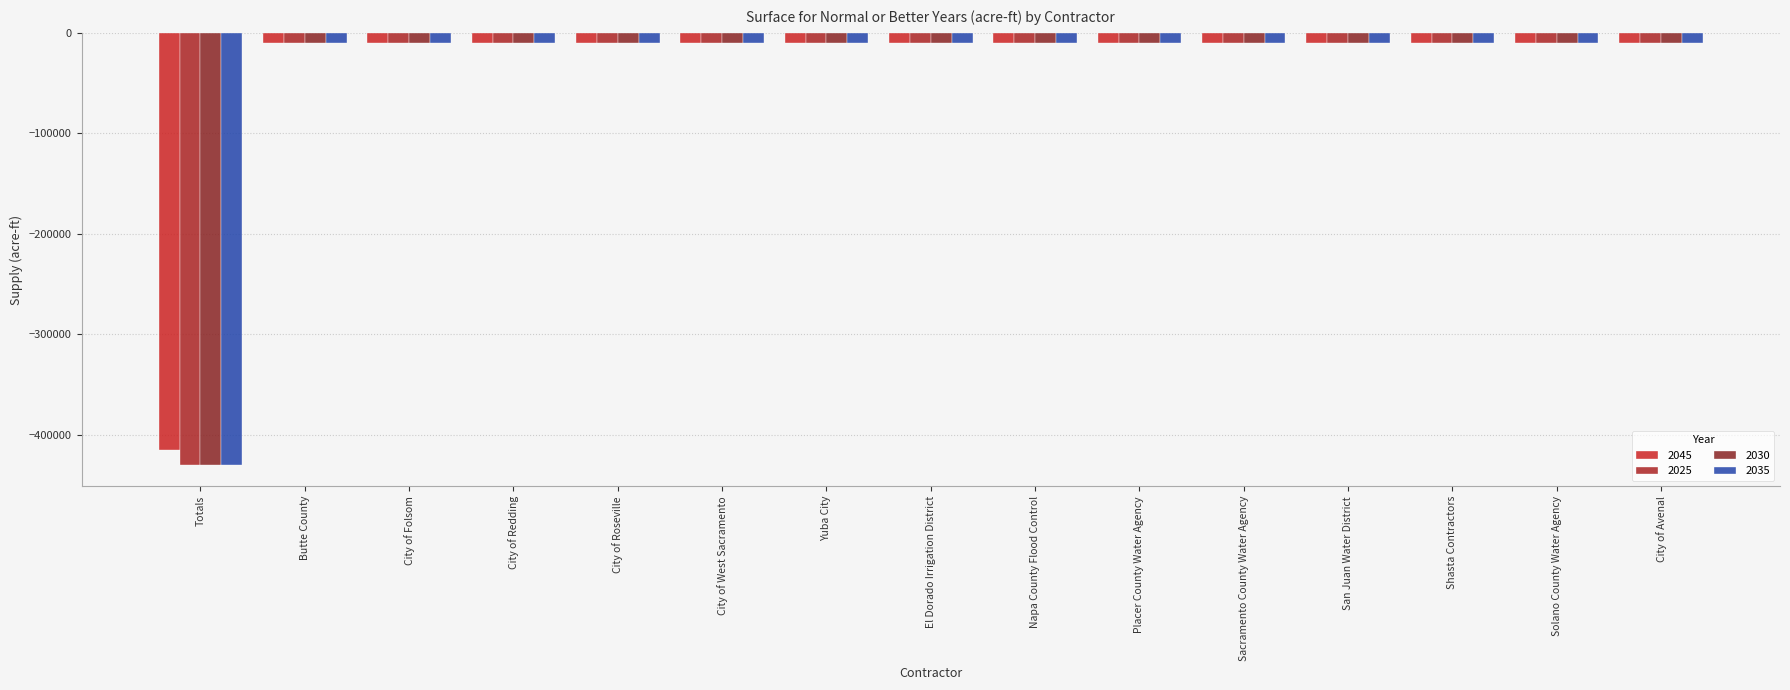

Count the number of data series in this chart.

4